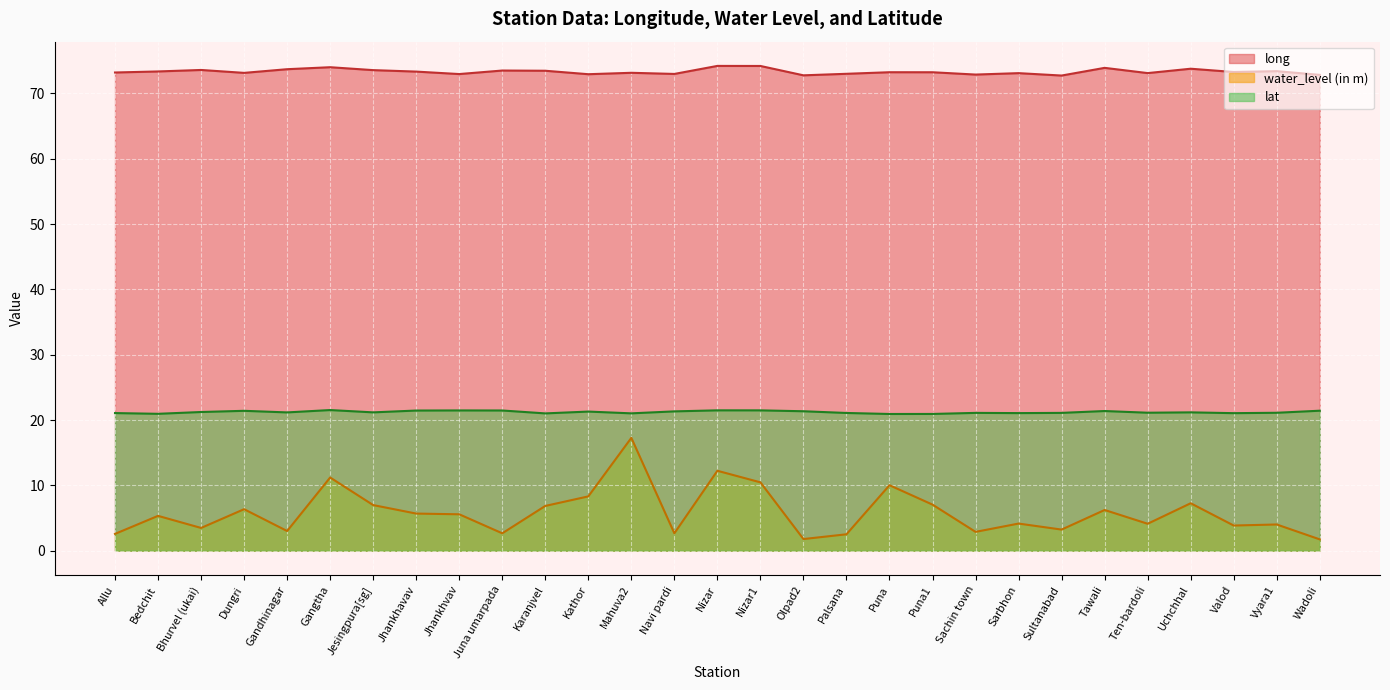

Which series has the widest spread of values?

water_level (in m)